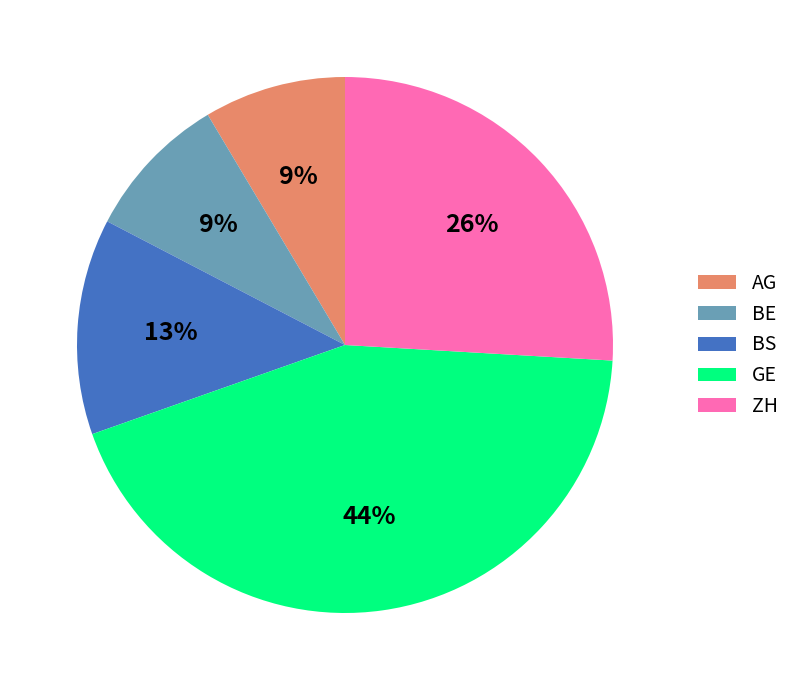

To the nearest percent, what is the difference between the GE and BE slice percentages?

35%